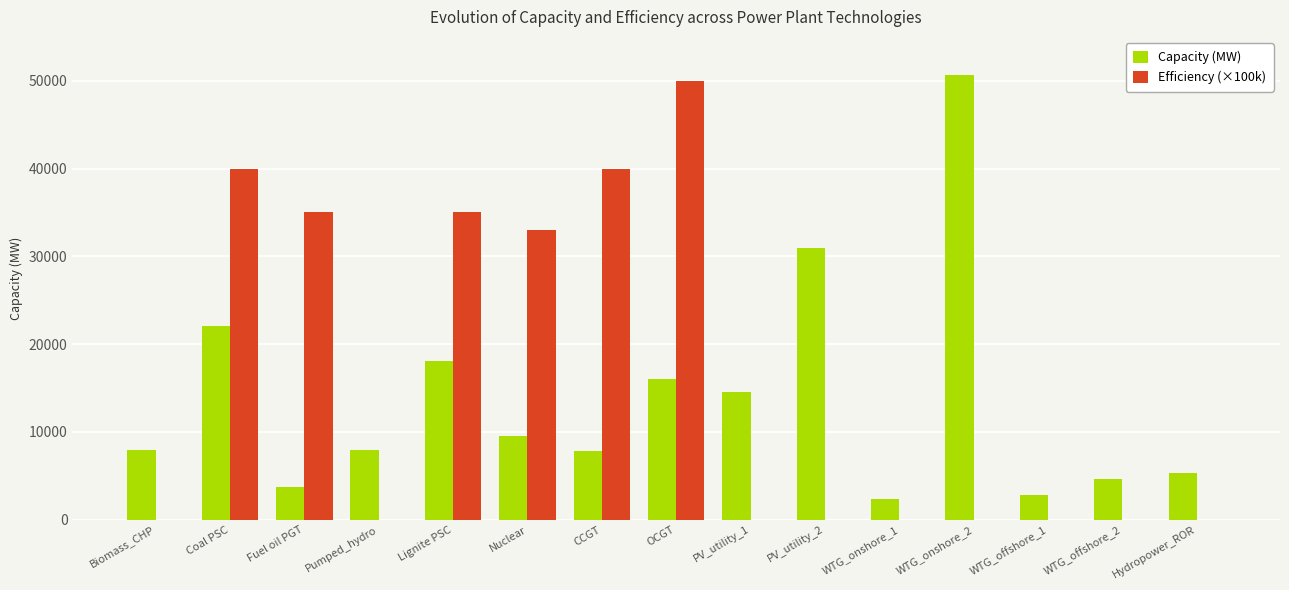

Is it true that Capacity (MW) equals 50617.0 at WTG_onshore_2?

True